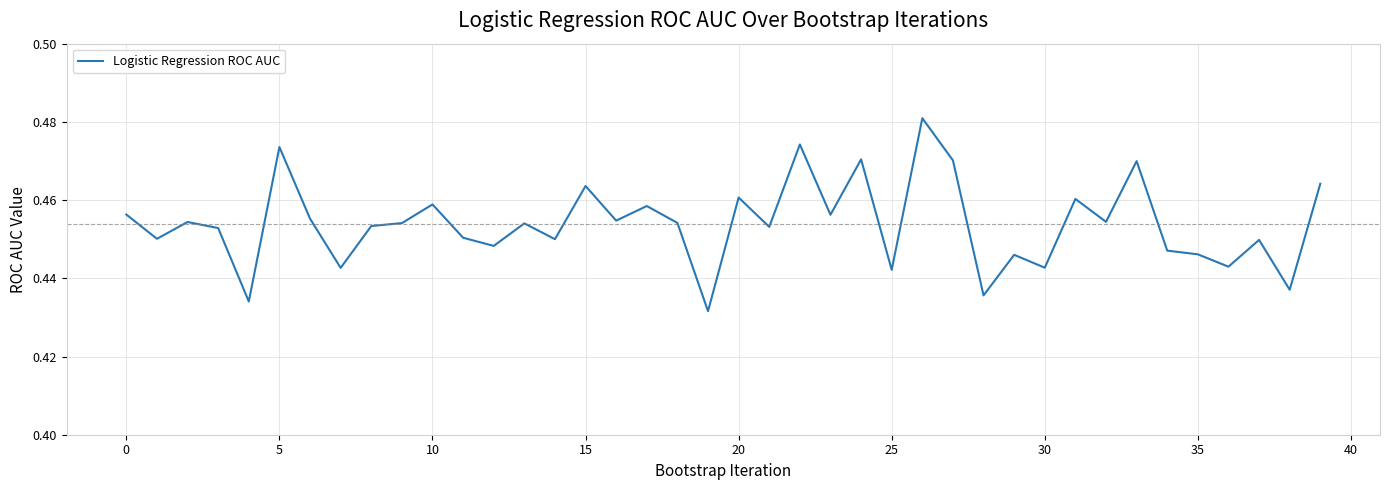

Is this an area chart (filled region under the line)?

No